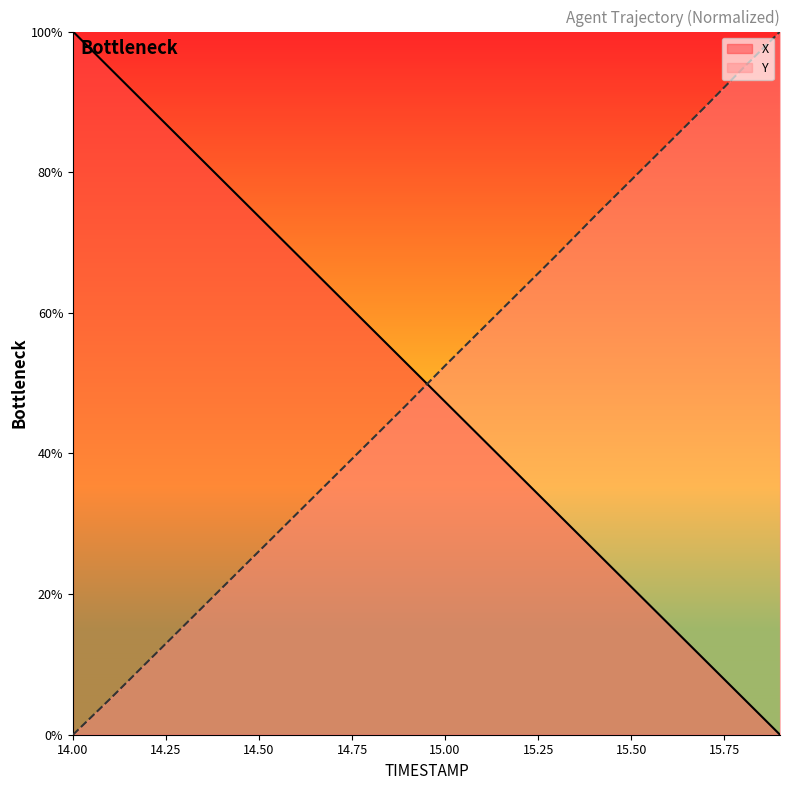

What is the value of the X point at the 3rd from the left?

89.5